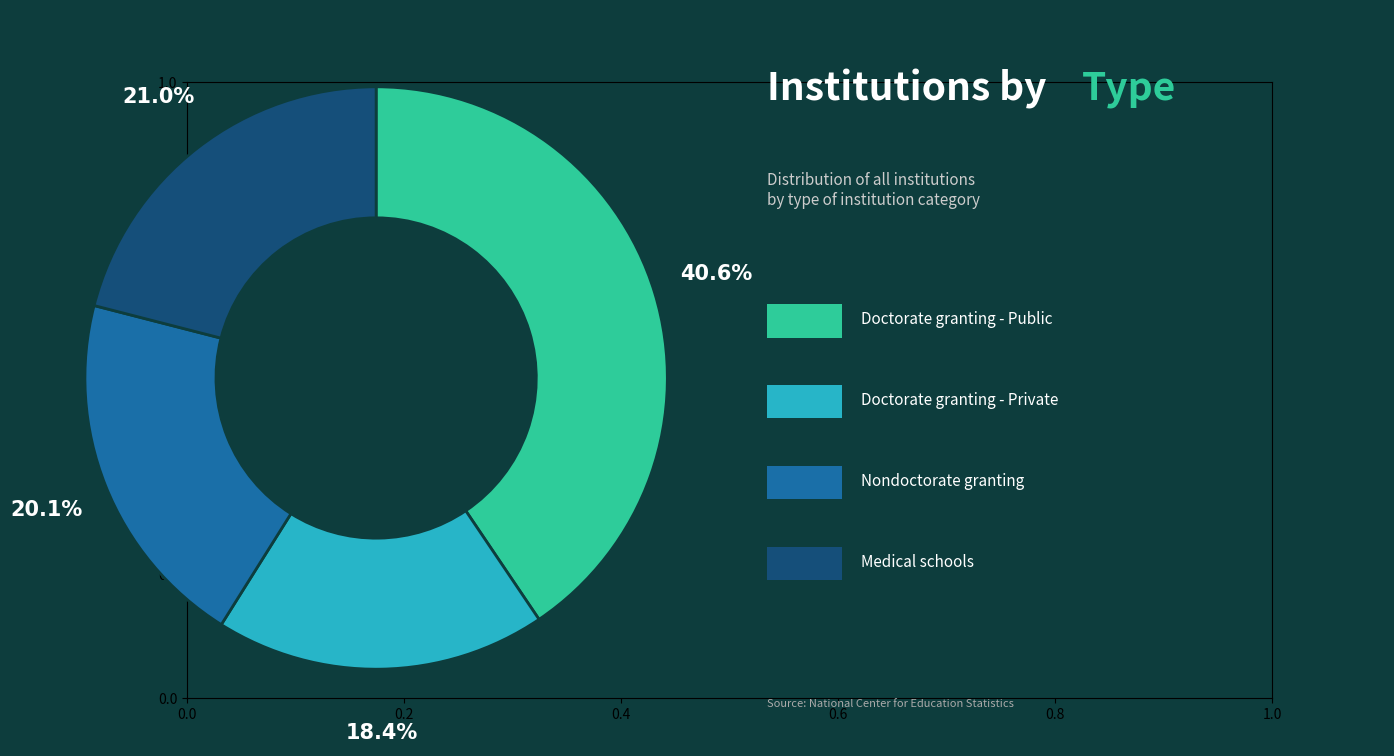

Is there any slice that represents more than half of the pie?

No